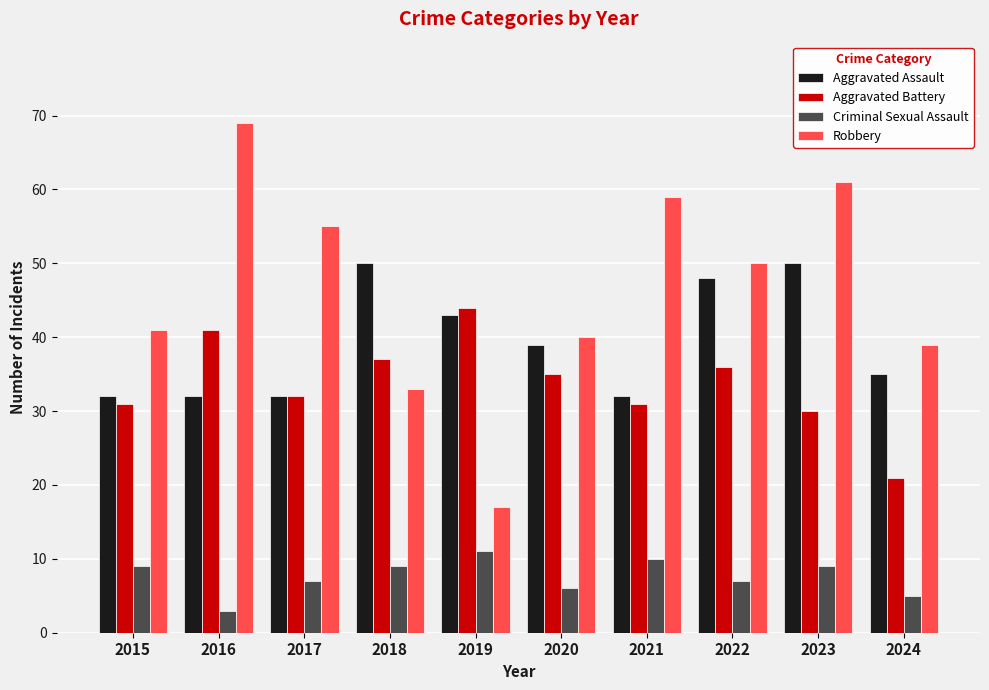

List the series in order of their peak value, lowest first.

Criminal Sexual Assault, Aggravated Battery, Aggravated Assault, Robbery